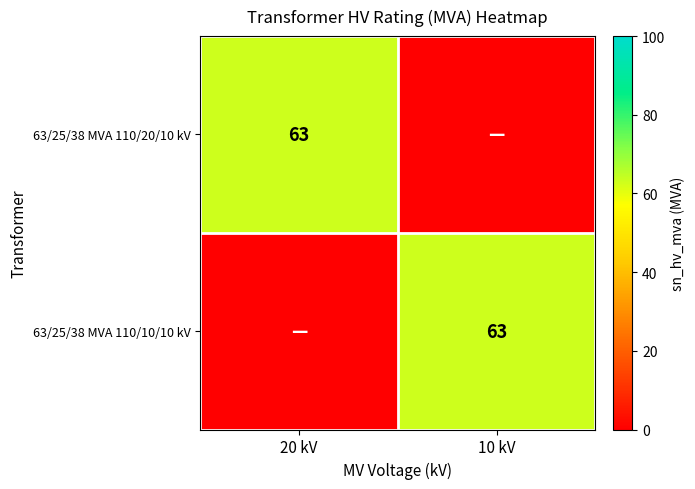

The value of 63/25/38 MVA 110/20/10 kV at 20 kV is 63. True or false?

True